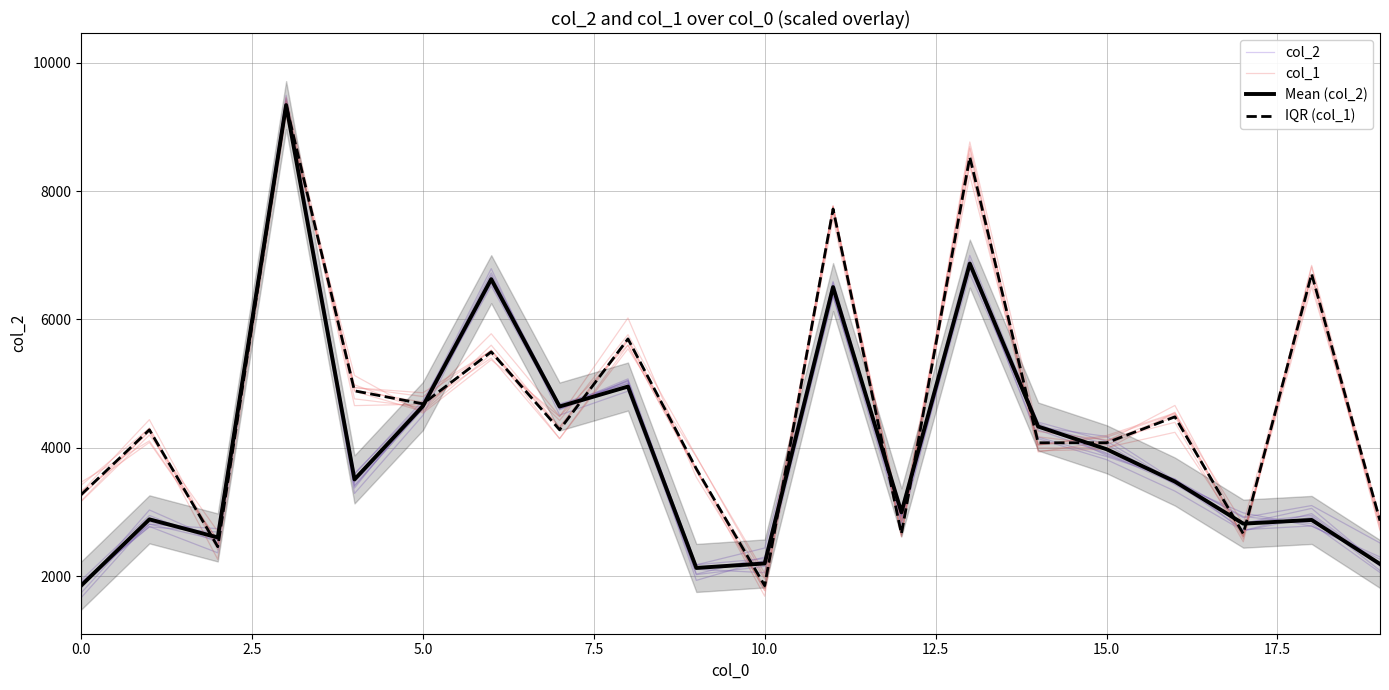

List the series in order of their peak value, highest first.

col_2, Mean (col_2), IQR (col_1), col_1